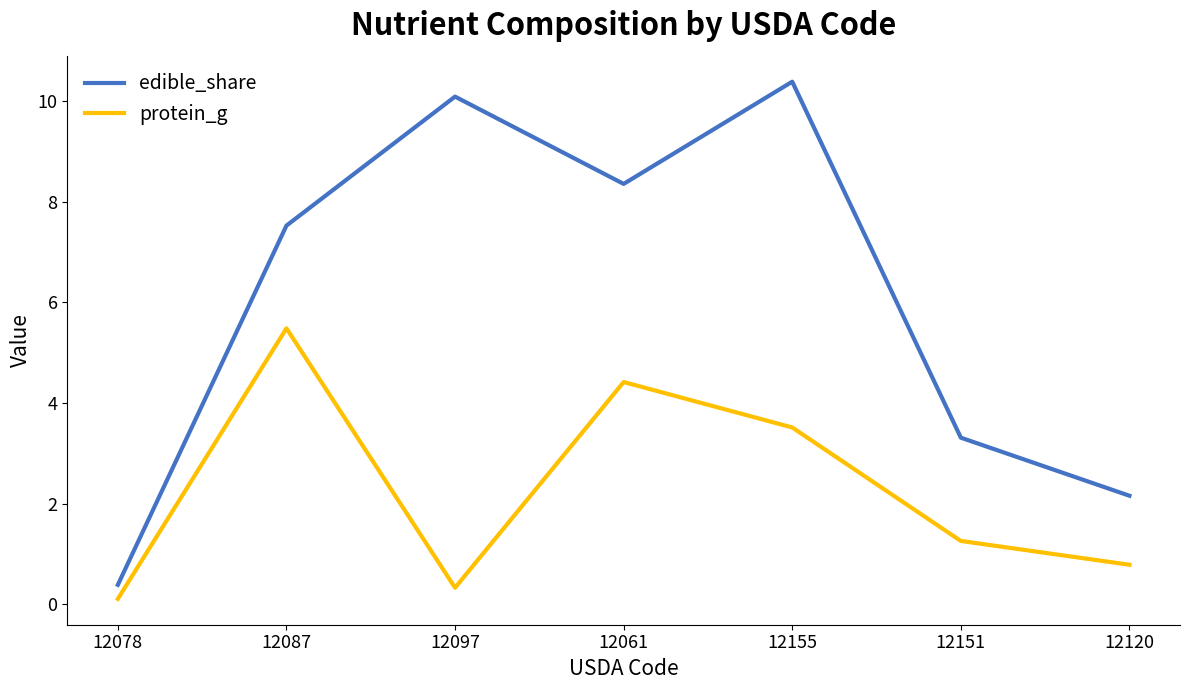

True or false: edible_share has a value of 3.2 at 12120.

False